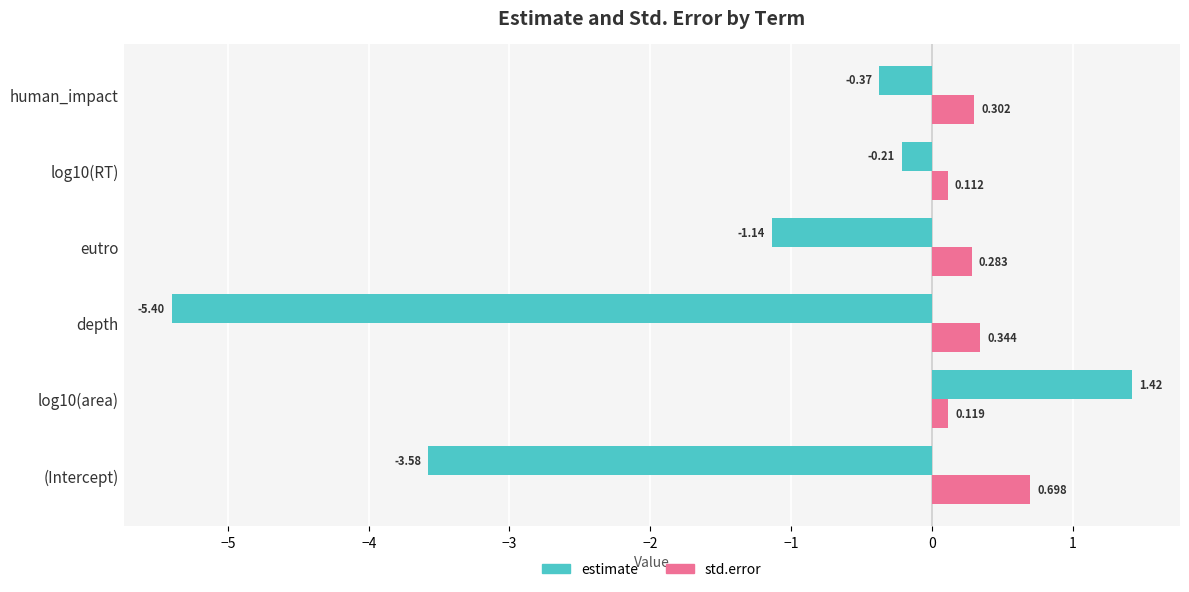

At how many categories does at least one series exceed -4?

6